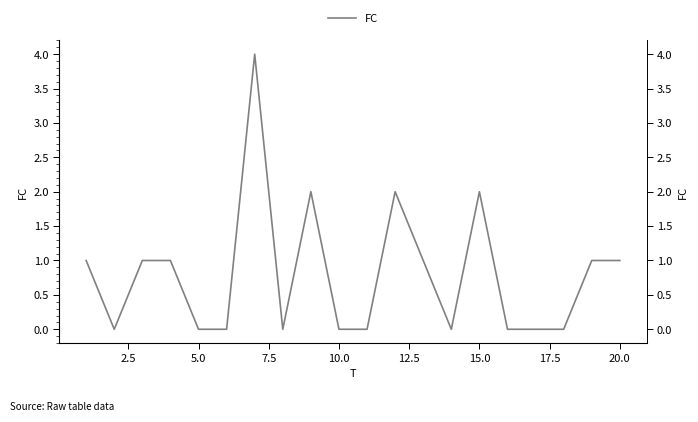

How many values are below 1?

10